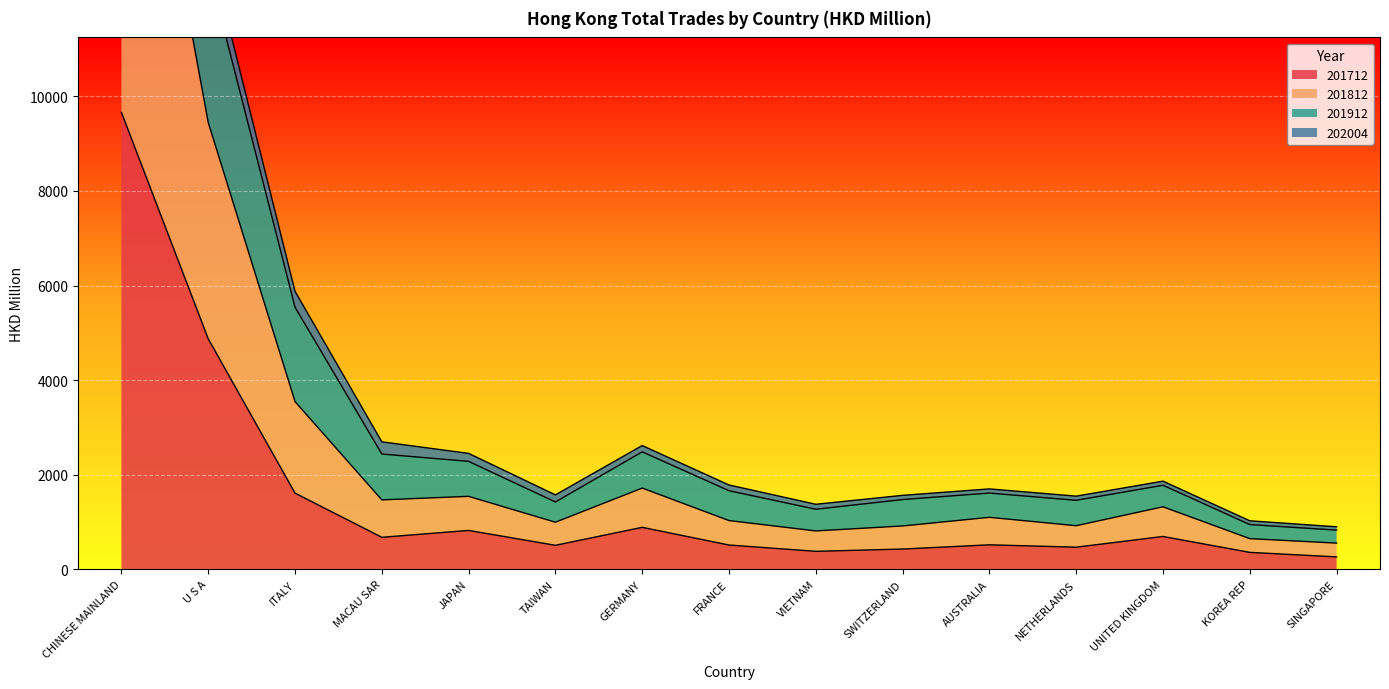

Is it true that 201712 equals 993.7 at ITALY?

False